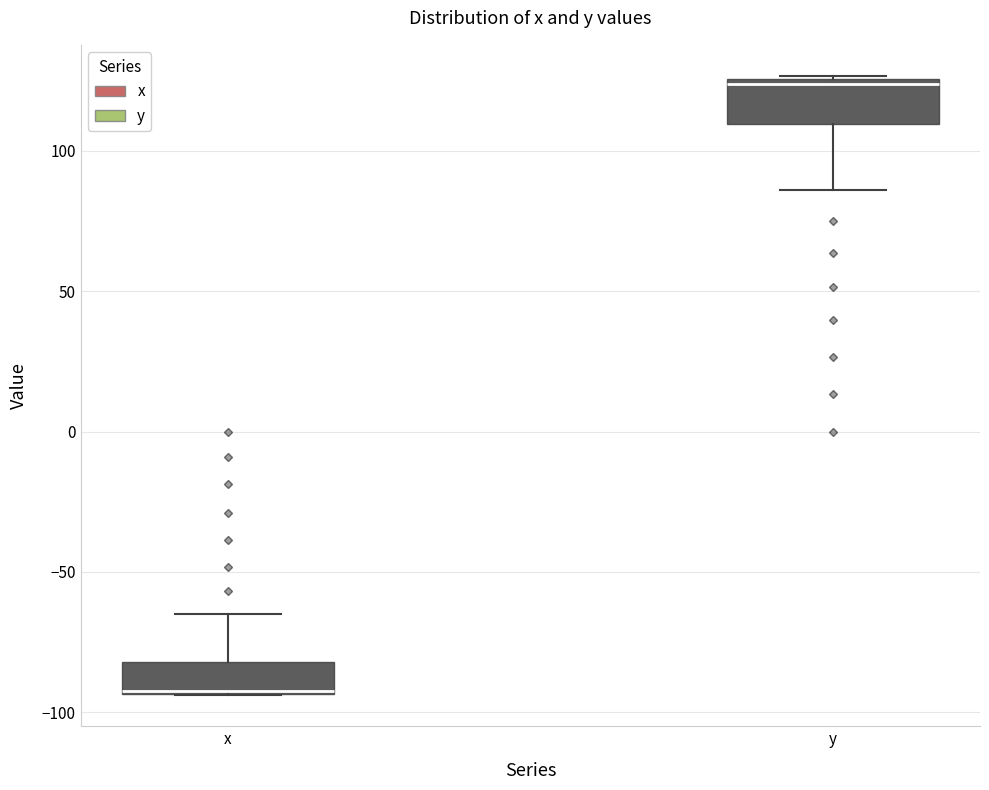

Where is the lower edge of the box for x on the y-axis? The values are not printed on the chart, so give them approximately, as read against the axis.

-95